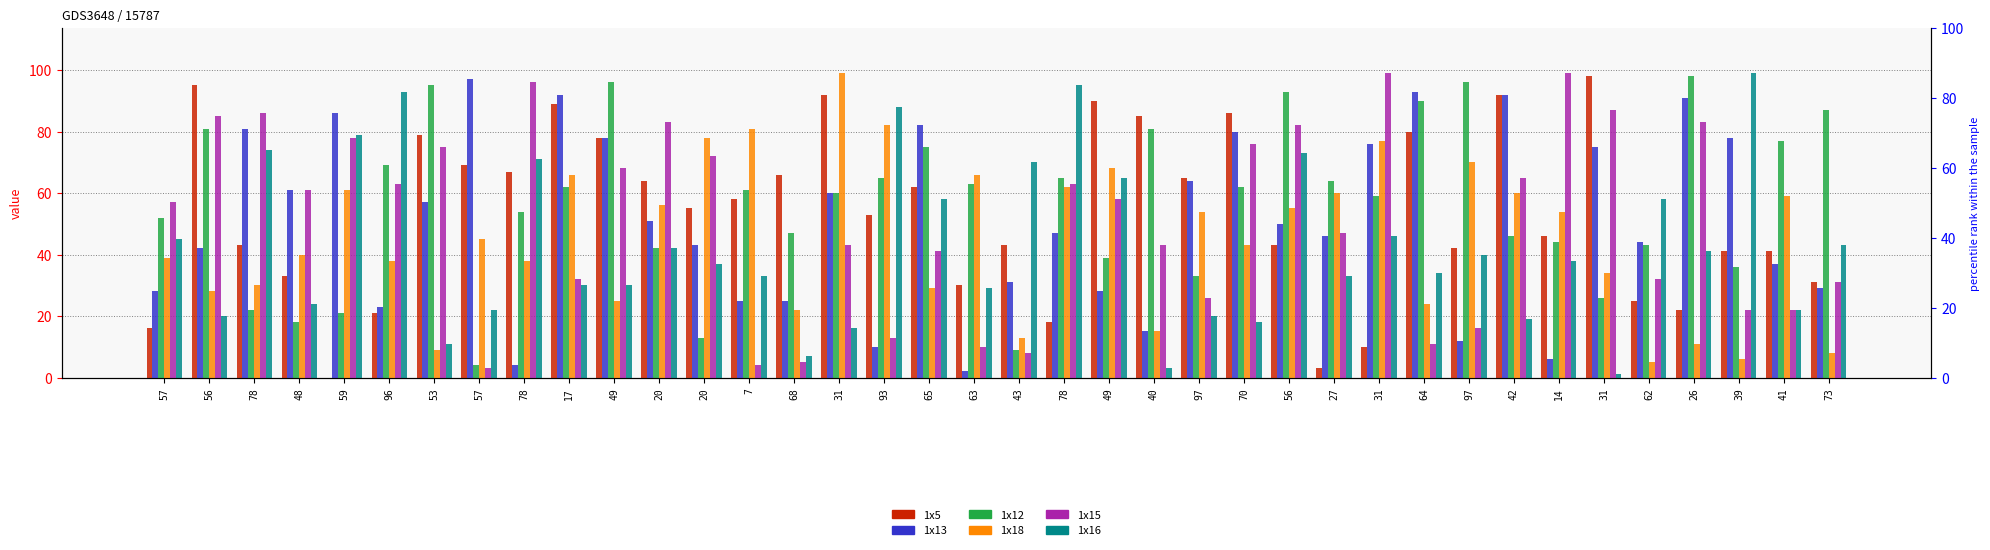

At how many categories does at least one series exceed 35?

38